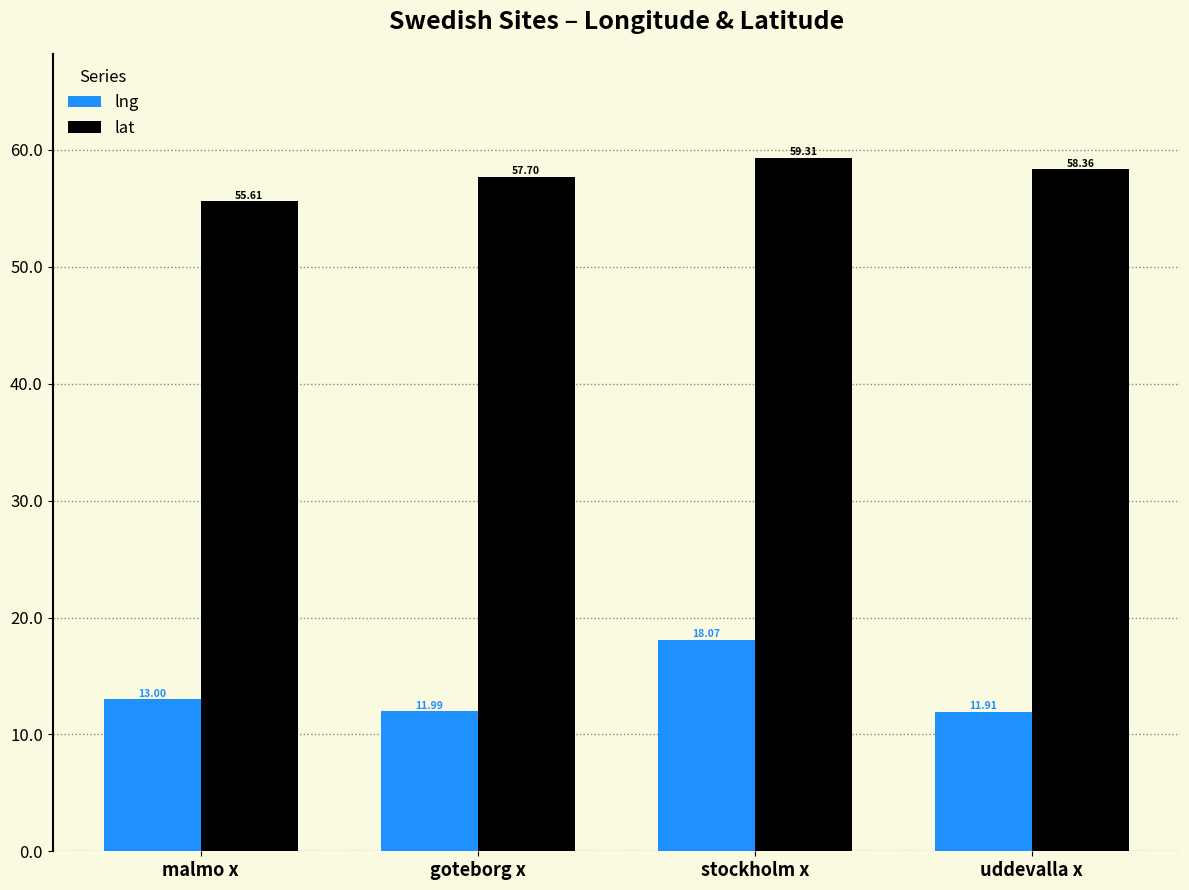

How many bars are there in total?

8